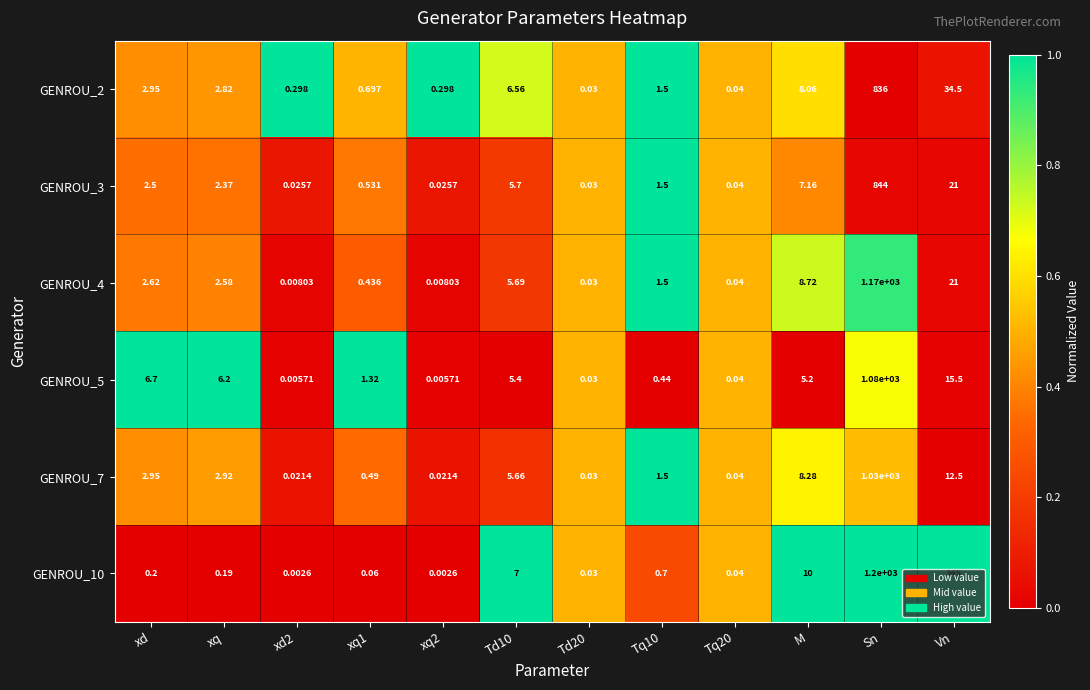

Which series has the largest total across all categories?

GENROU_10